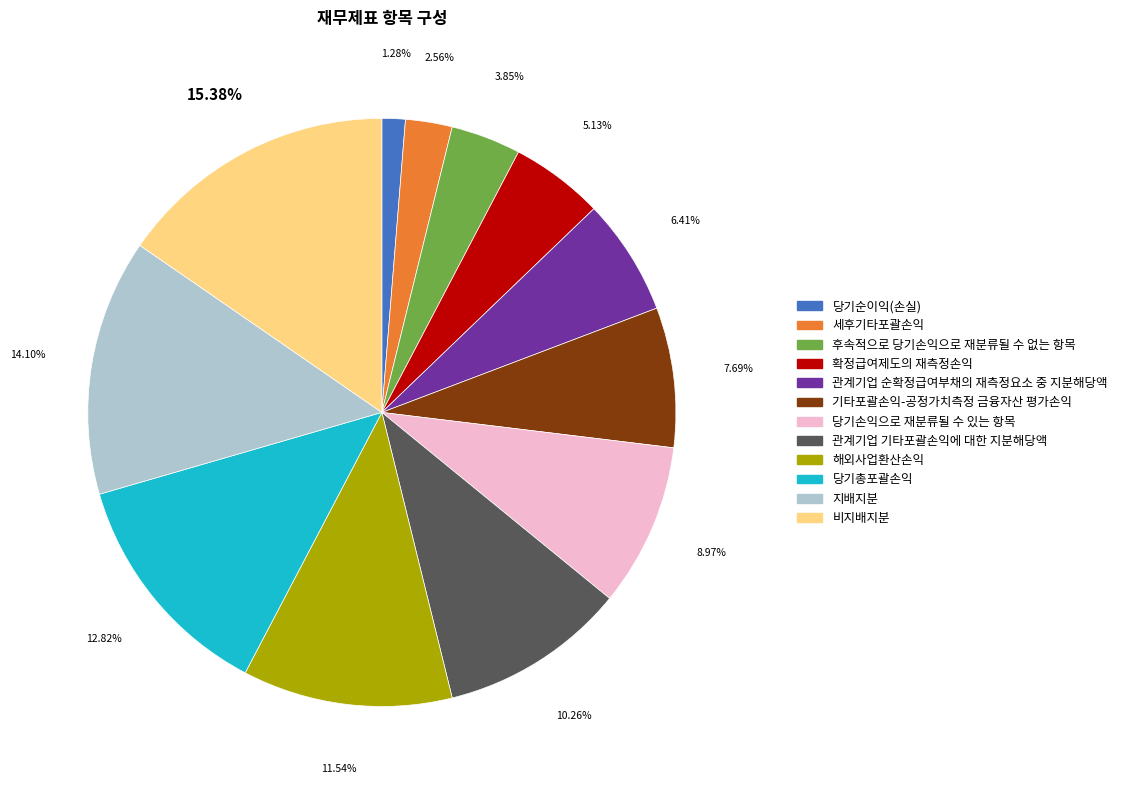

To the nearest percent, what is the difference between the 당기손익으로 재분류될 수 있는 항목 and 후속적으로 당기손익으로 재분류될 수 없는 항목 slice percentages?

5%